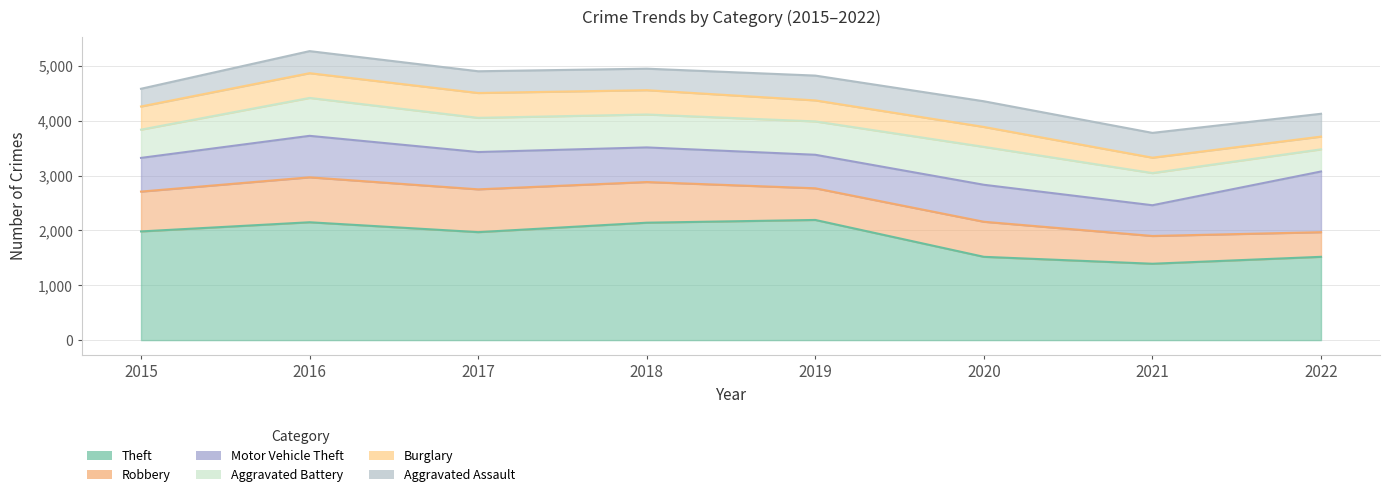

Is it true that Motor Vehicle Theft equals 680 at 2017?

True